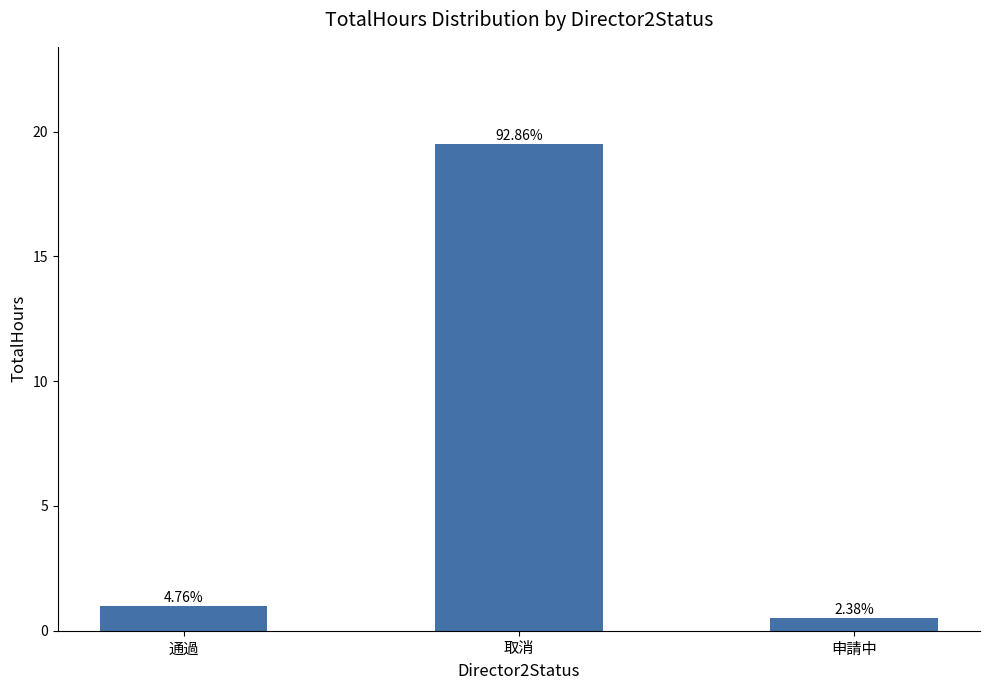

Are the bars horizontal?

No